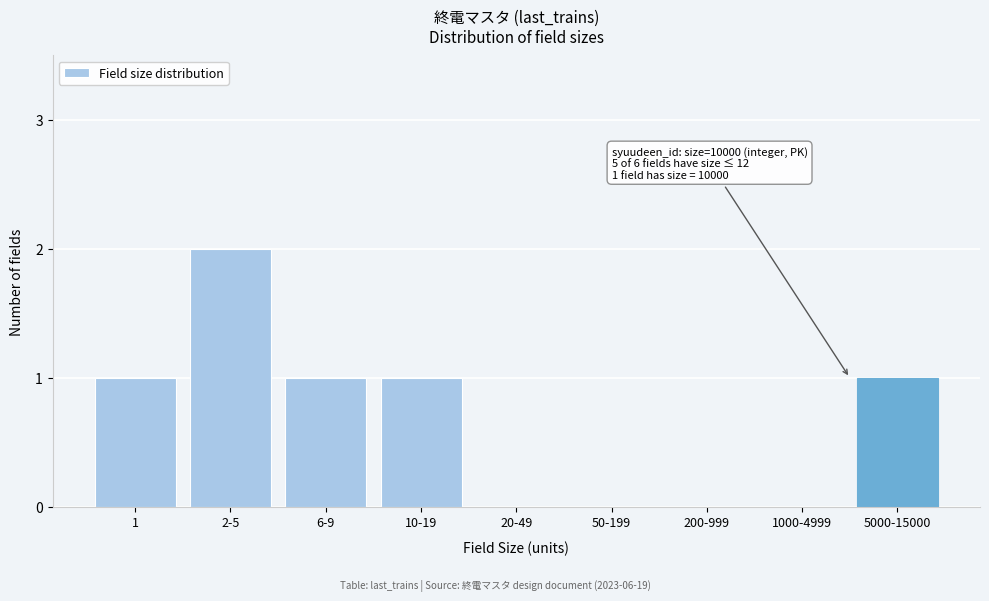

Reading right to left, transcribe all the data shown in this chart.

5000-15000=1	1000-4999=0	200-999=0	50-199=0	20-49=0	10-19=1	6-9=1	2-5=2	1=1